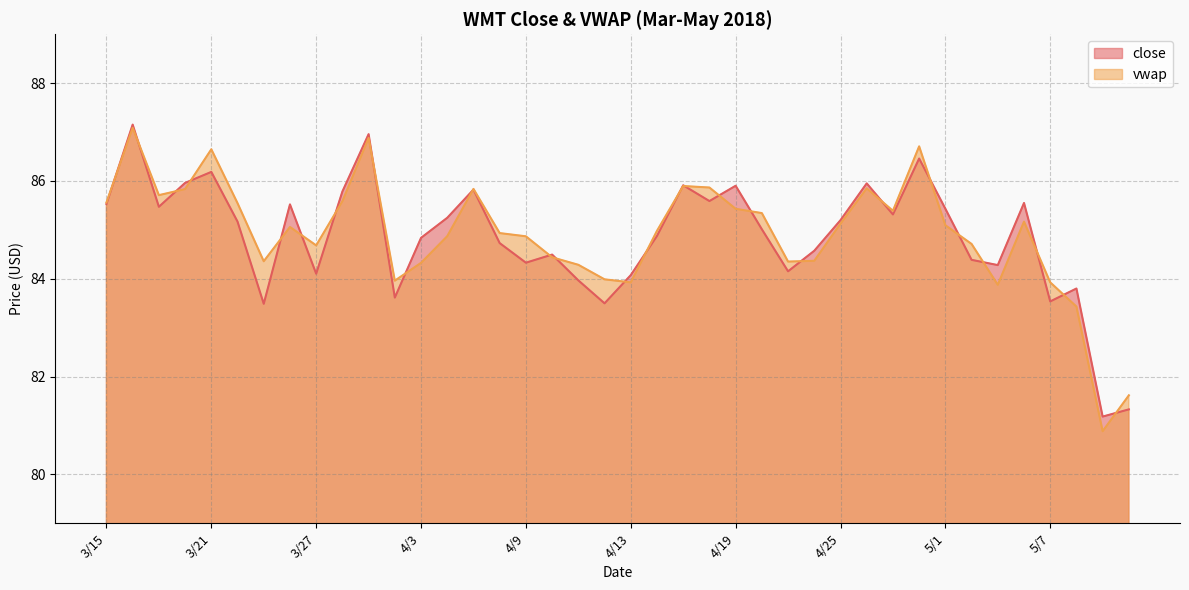

How many lines are shown in the chart?

2